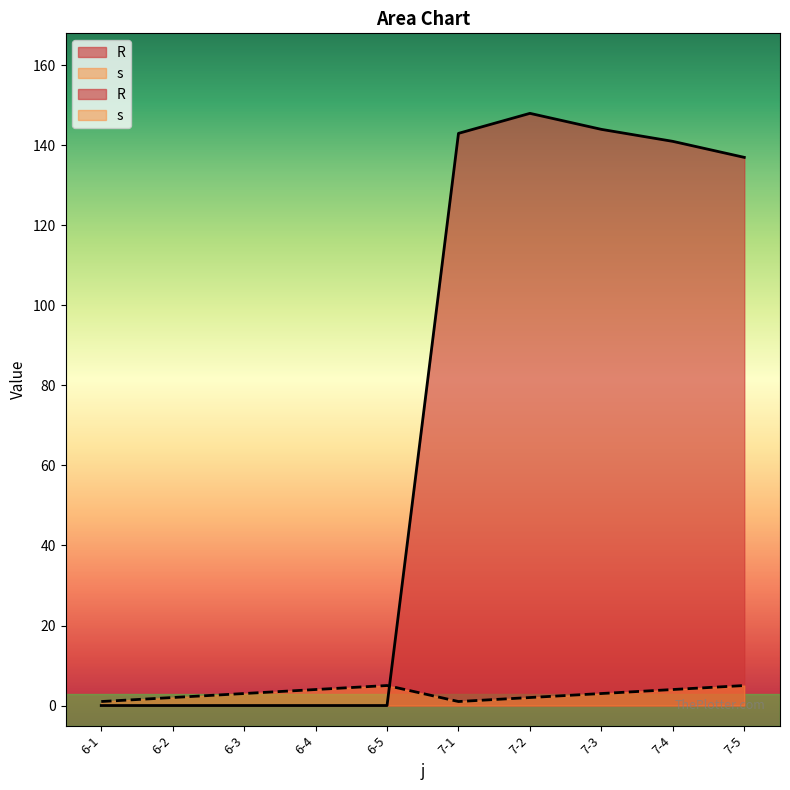

What is the average value of the R series?

71